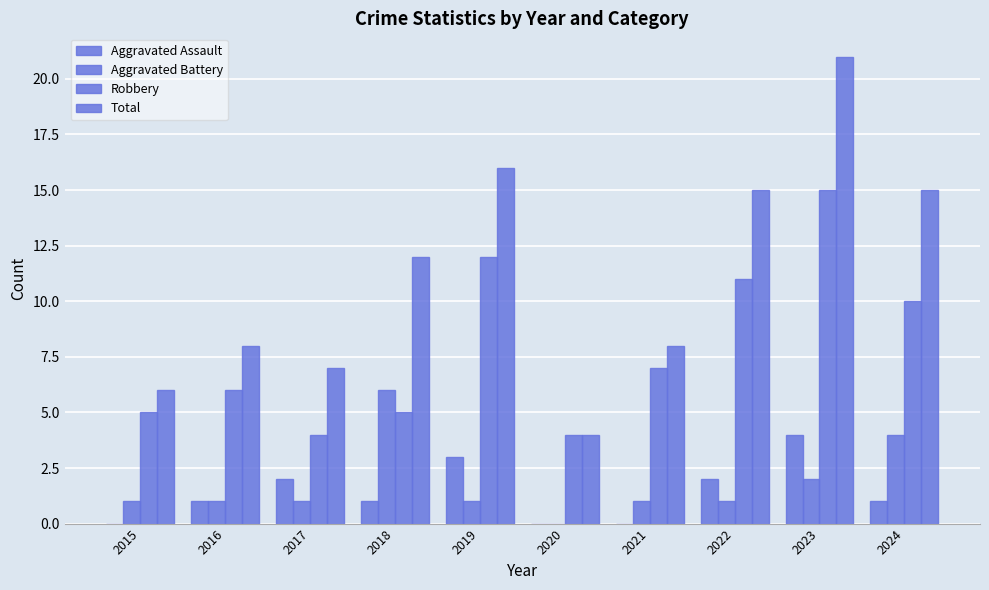

Are the bars horizontal?

No